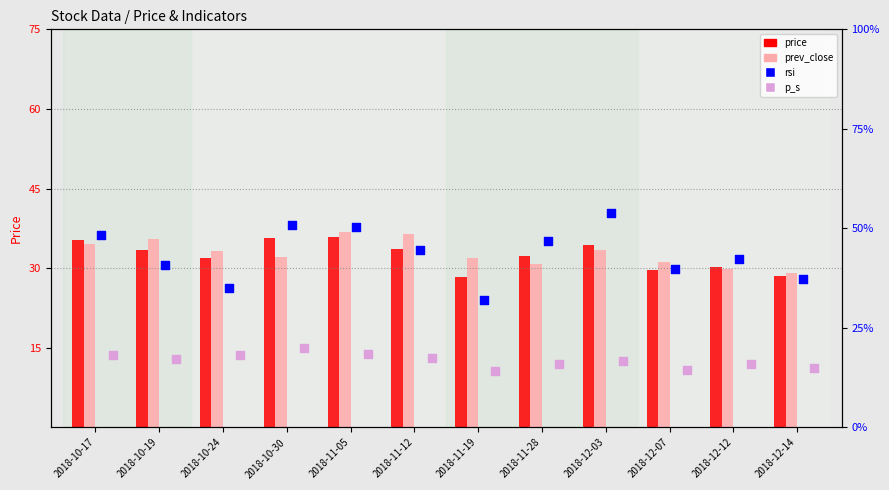

What is the total value across all series at 2018-10-19?

127.1